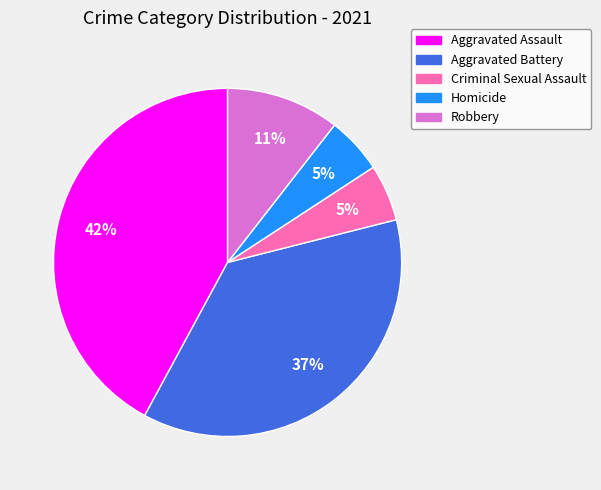

True or false: Criminal Sexual Assault accounts for 5% of the total.

True